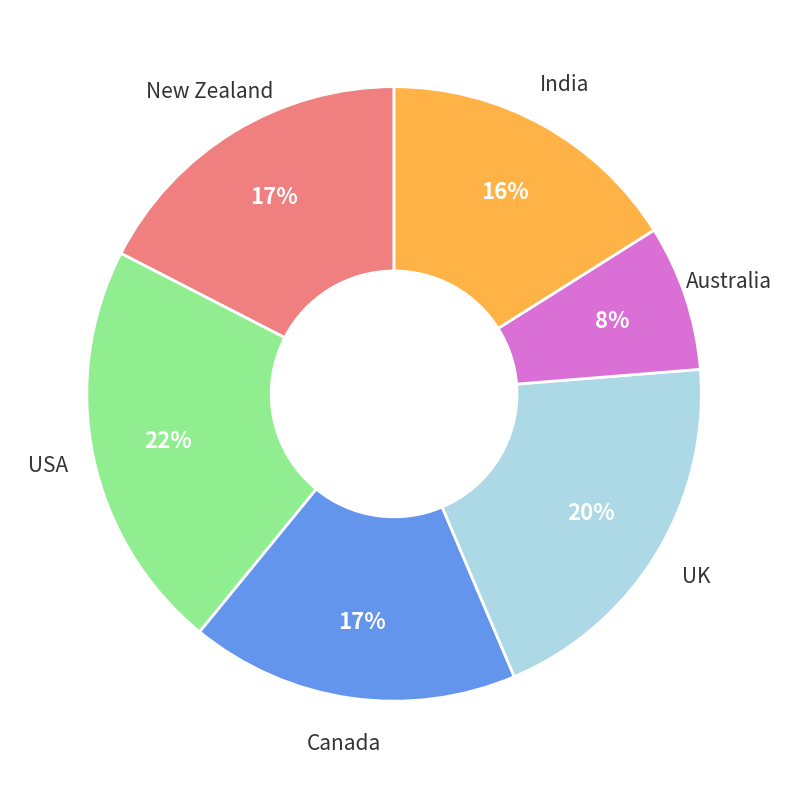

To the nearest percent, what is the average slice percentage?

17%